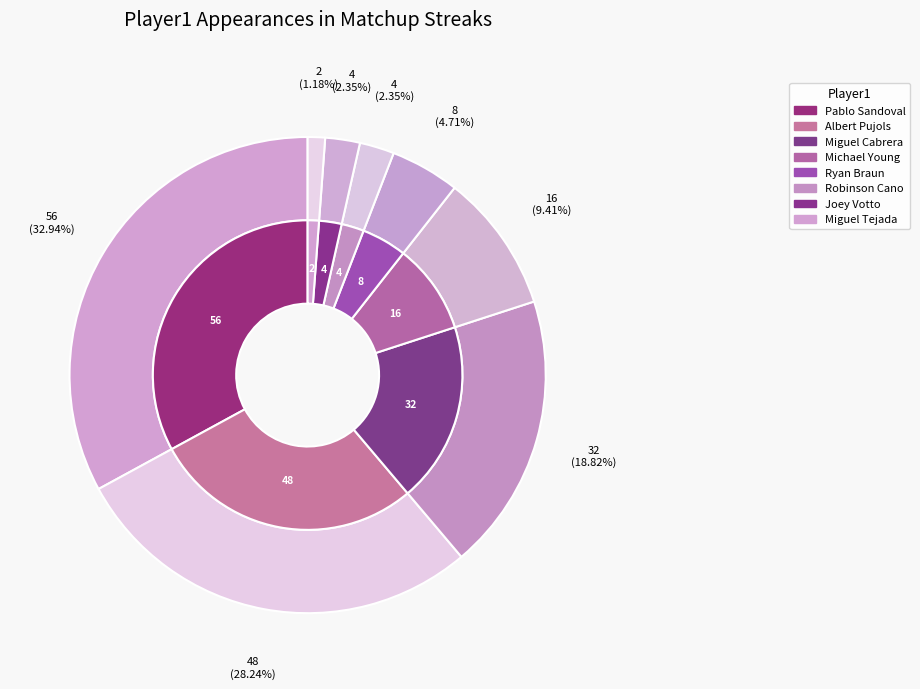

Which slice is the largest?

Pablo Sandoval